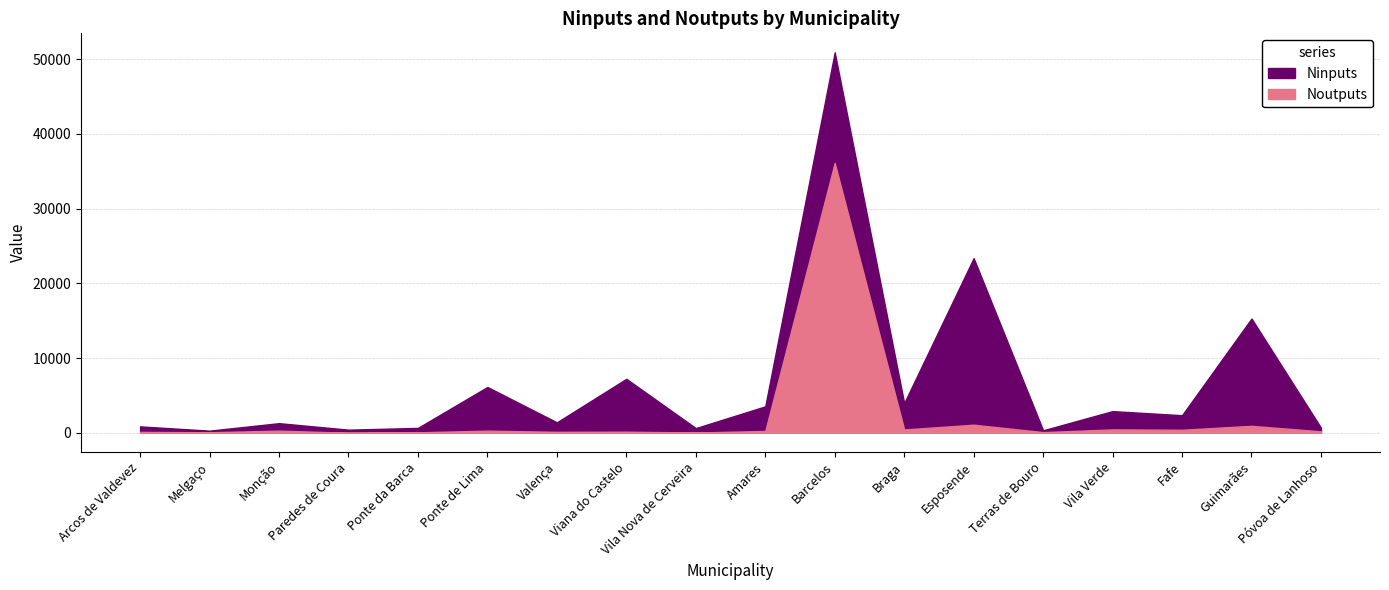

What is the sum of the Noutputs values at Barcelos and Guimarães?

37063.4